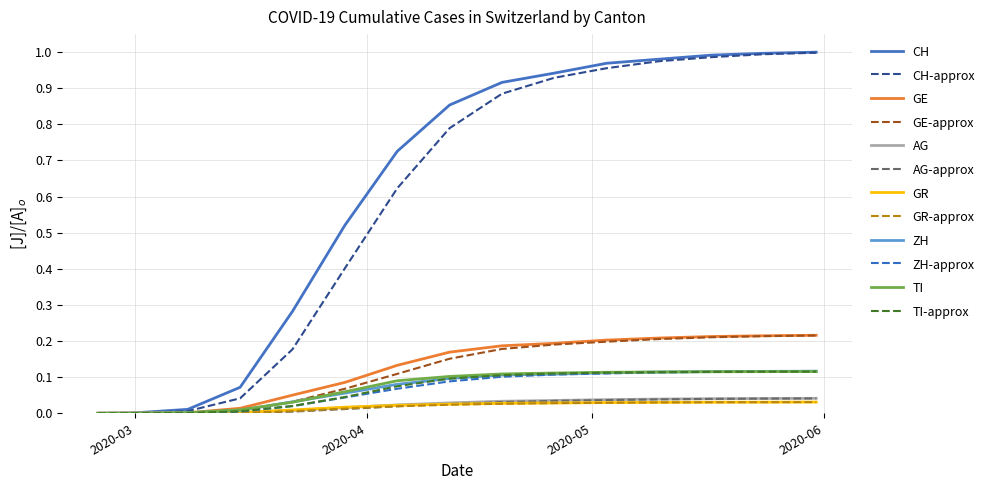

What is the value of the GE point at the 11th from the left?

0.2